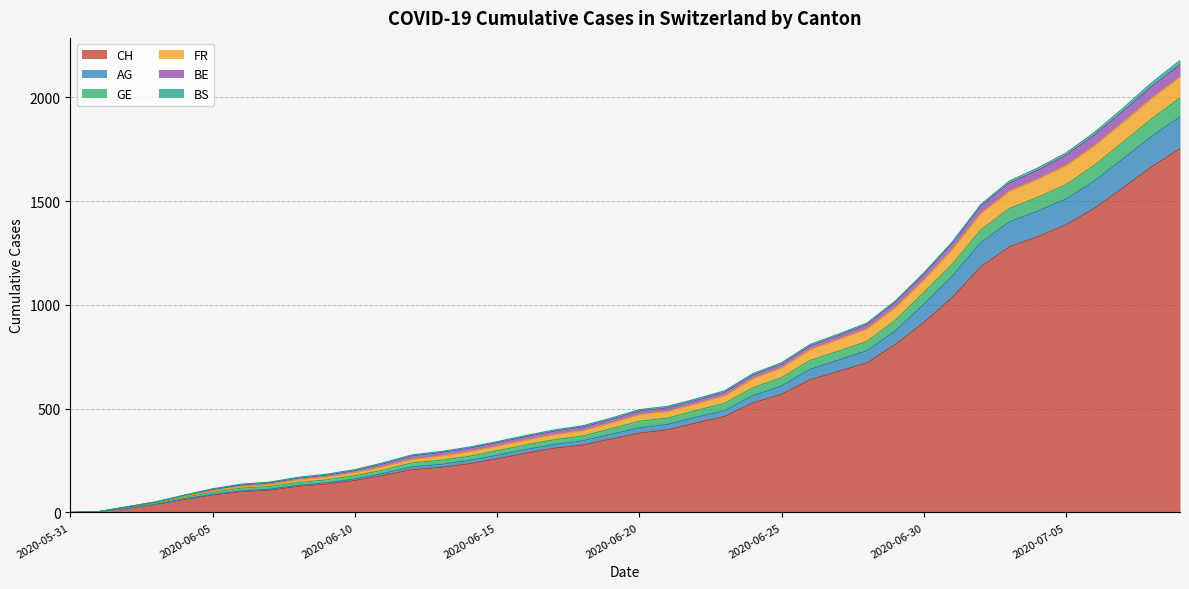

True or false: GE and AG cross at least once.

False